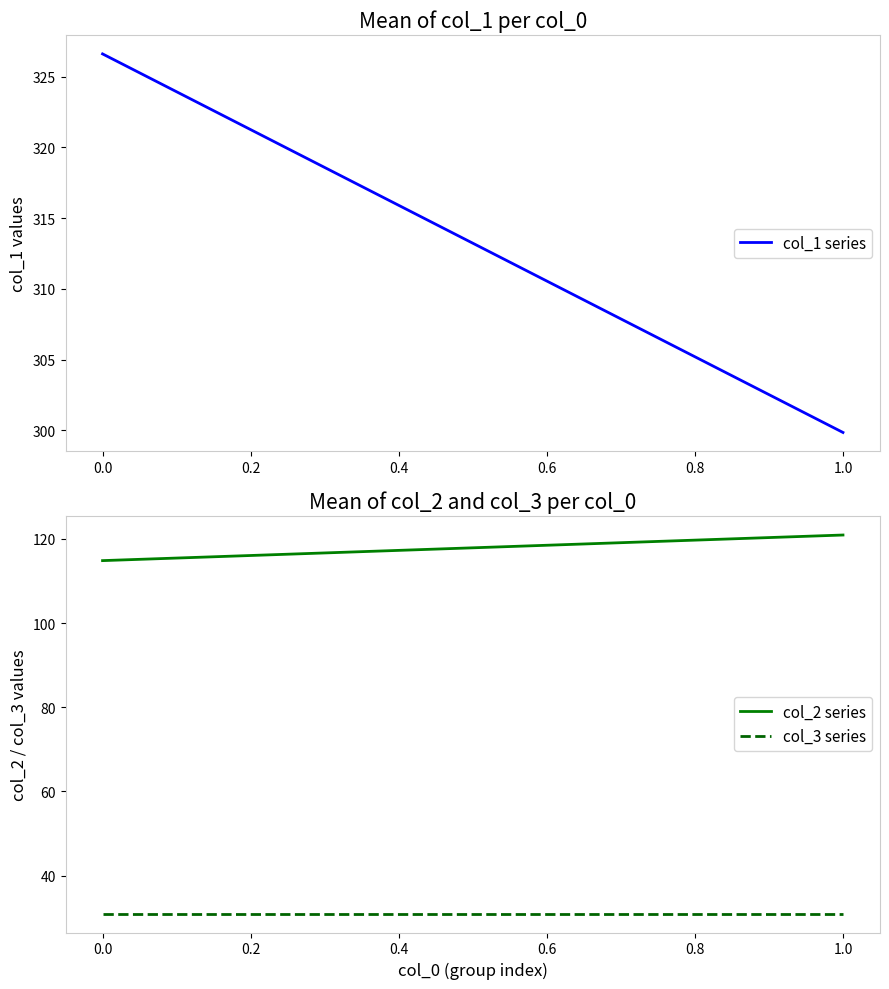

Which series has the largest total across all categories?

col_1 series